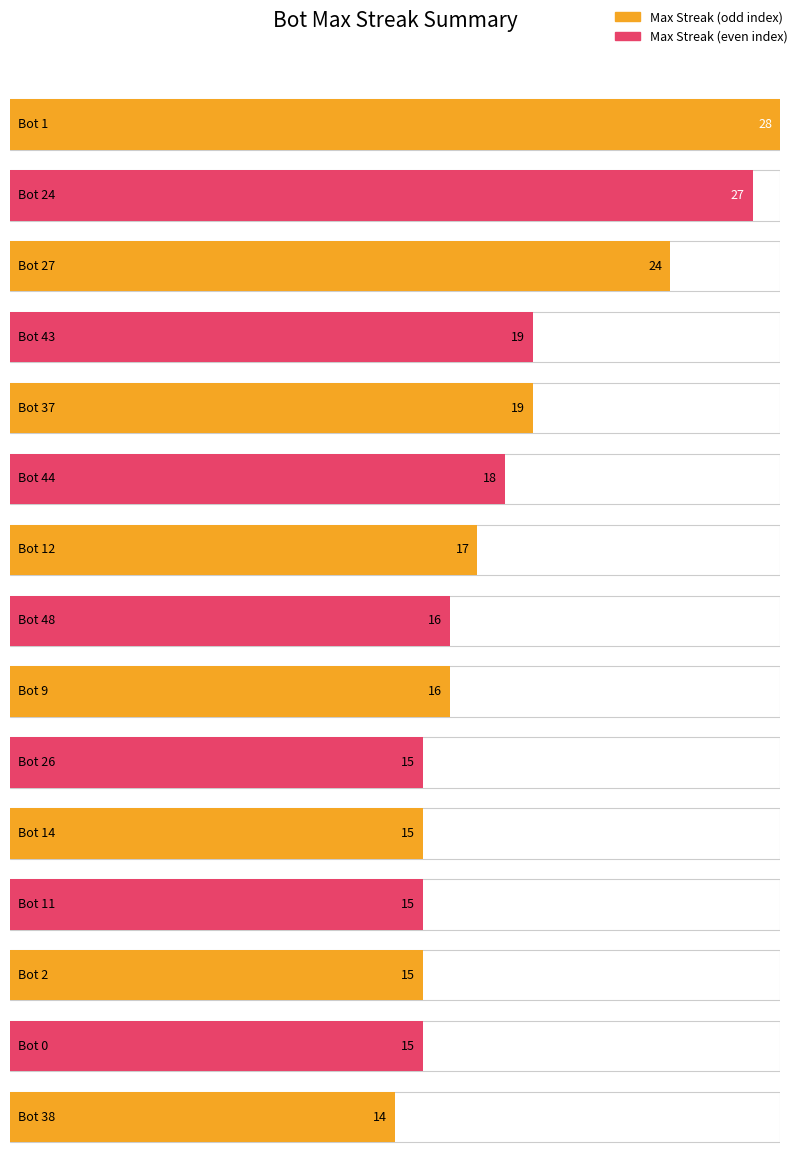

Reading left to right, transcribe all the data shown in this chart.

Bot: 1	24	27	43	37	44	12	48	9	26	14	11	2	0	38
maxStreak: 28	27	24	19	19	18	17	16	16	15	15	15	15	15	14